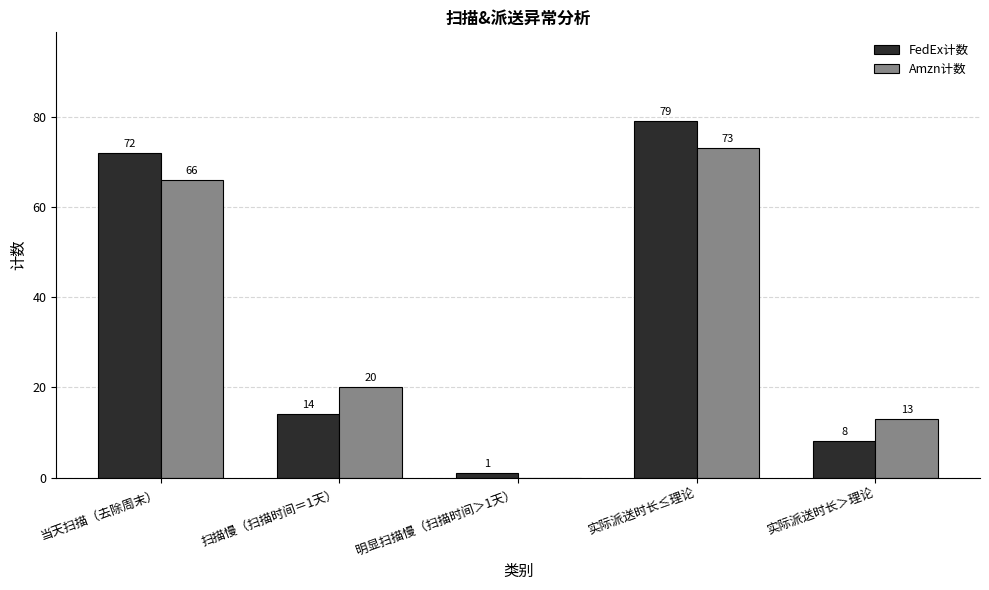

What is the sum of the FedEx计数 values at 当天扫描（去除周末） and 明显扫描慢（扫描时间＞1天）?

73